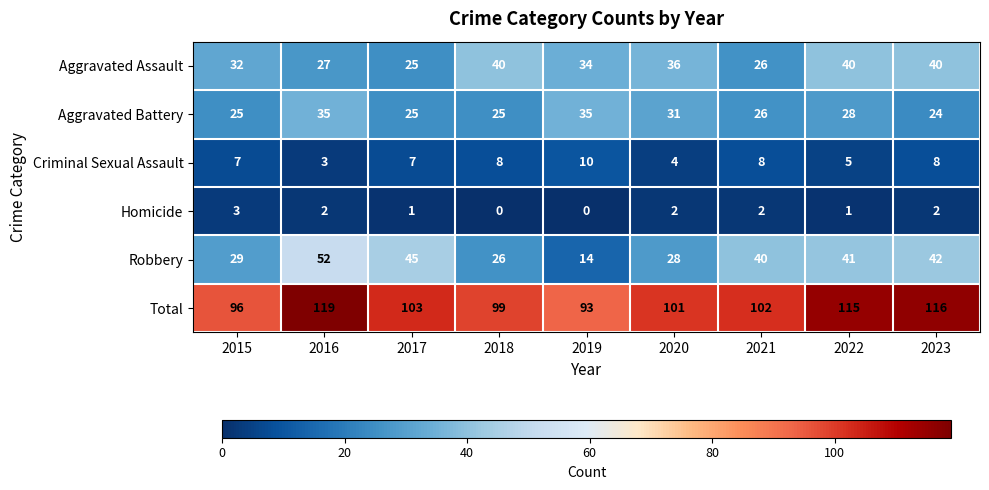

What is the difference between the maximum and second lowest values in the Aggravated Battery series?

10